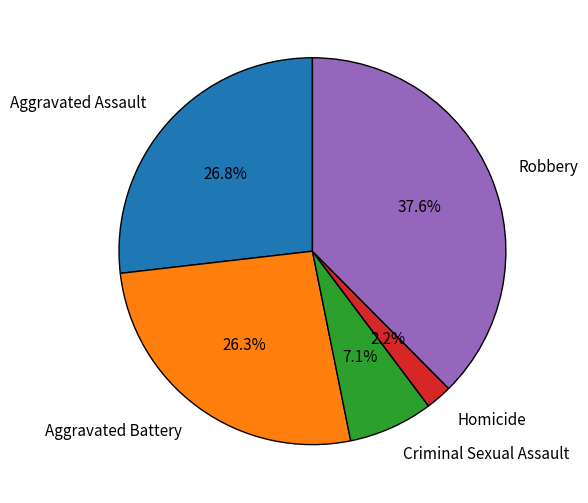

True or false: Robbery accounts for 47% of the total.

False